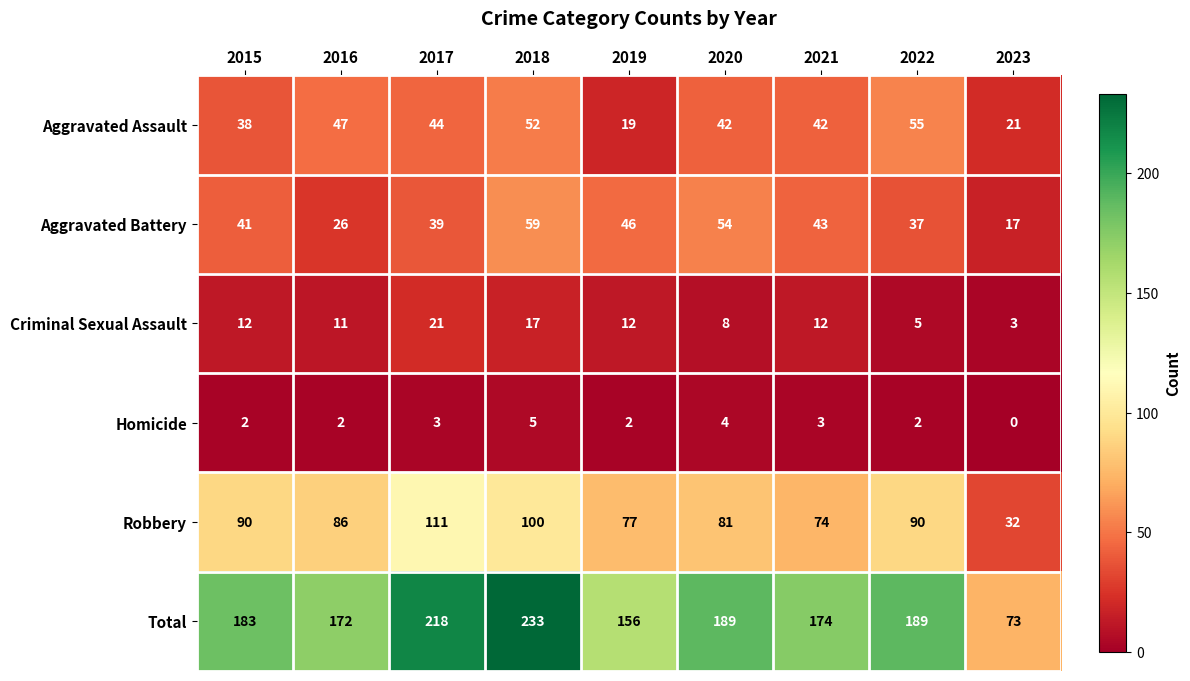

Which series has the largest total across all categories?

Total